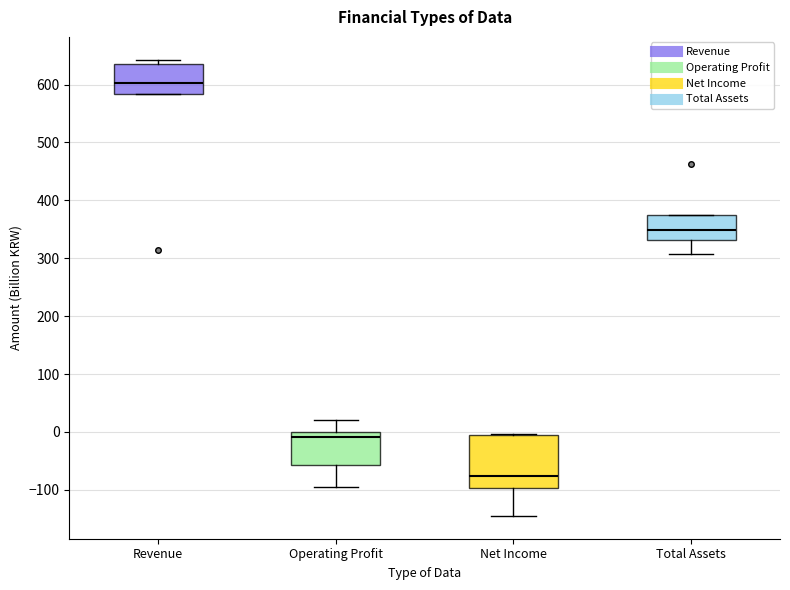

Reading left to right, transcribe this box plot: for each box, give where its median line is, the range the box spans, and where its two whiskers end, as read against the y-axis. The values are not printed on the chart, so give them approximately, as read against the axis.

Revenue: median 600, box 580 to 640, whiskers 580 to 640 (just above the box's upper edge)
Operating Profit: median -10, box -60 to 0, whiskers -90 to 20
Net Income: median -80, box -100 to 0, whiskers -140 to 0
Total Assets: median 350, box 330 to 380, whiskers 310 to 380